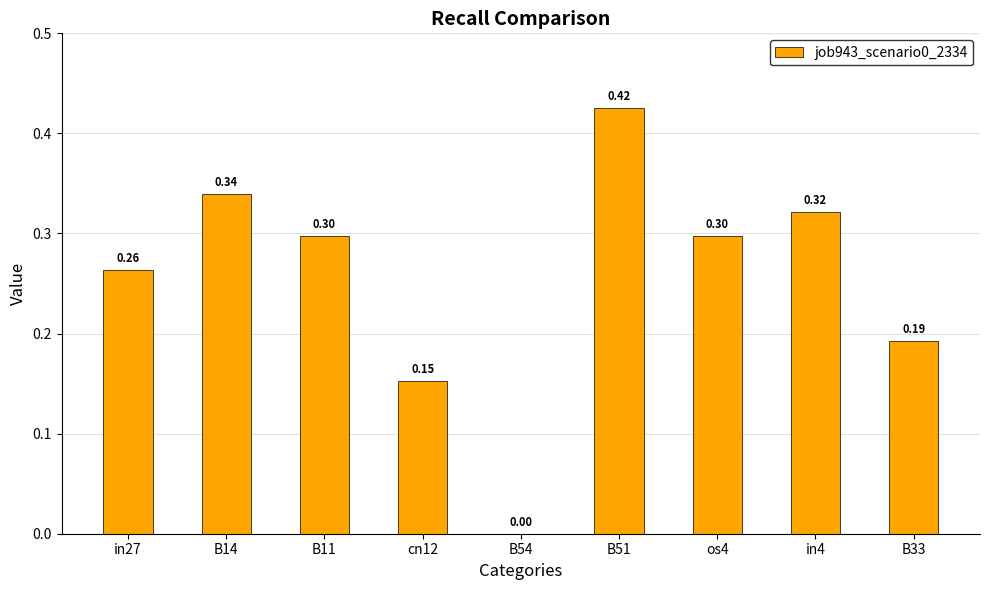

What is the sum of the values at B14 and B11?

0.6